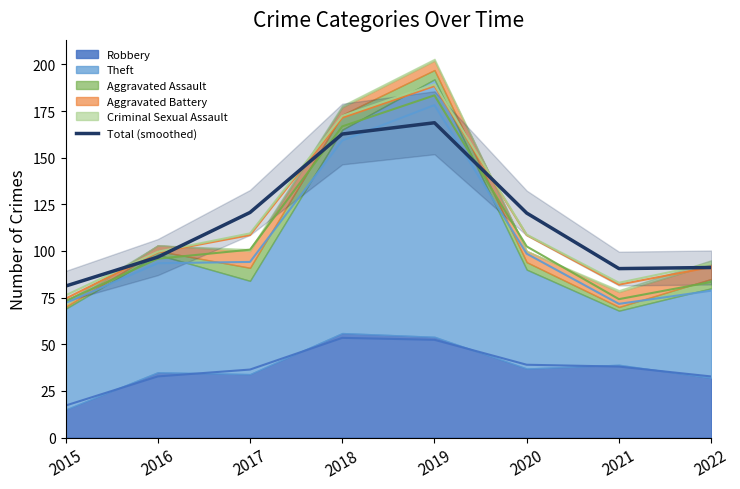

Which label corresponds to the smallest value in the chart?

2015